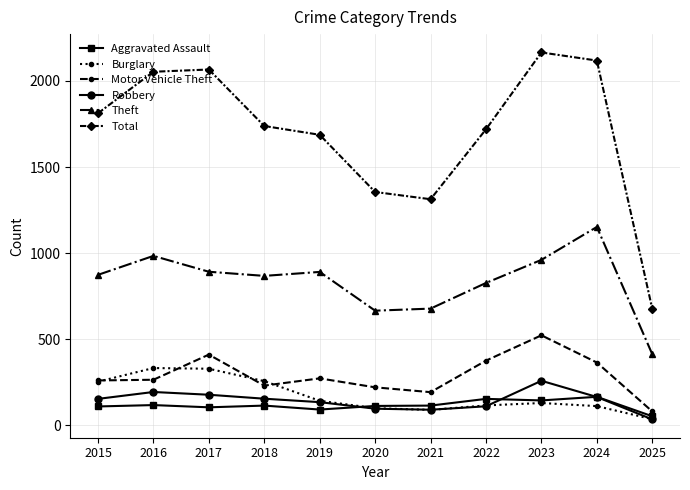

Which series has the largest total across all categories?

Total